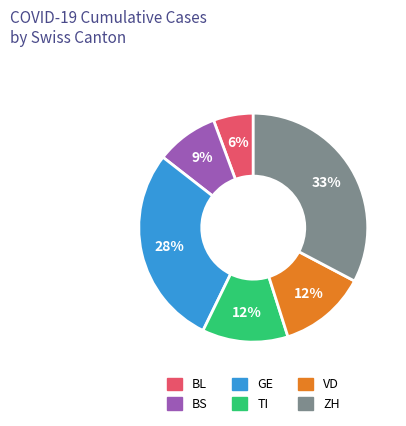

To the nearest percent, what is the difference between the VD and GE slice percentages?

16%